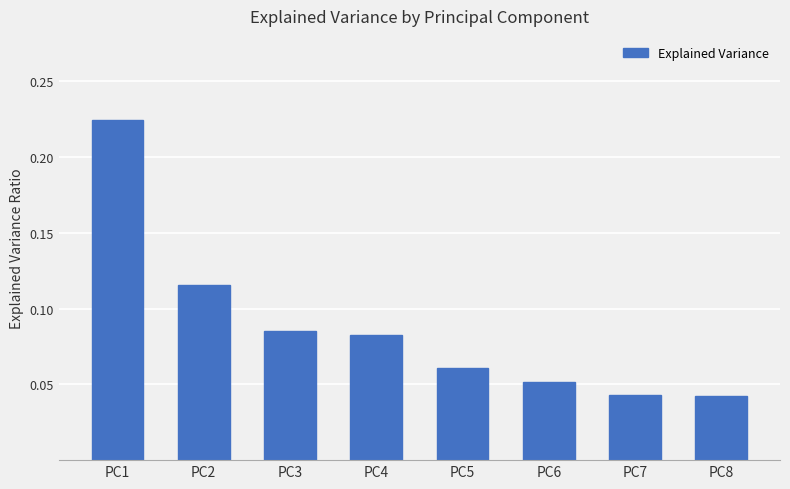

What is the change in value from PC1 to PC5?

-0.2